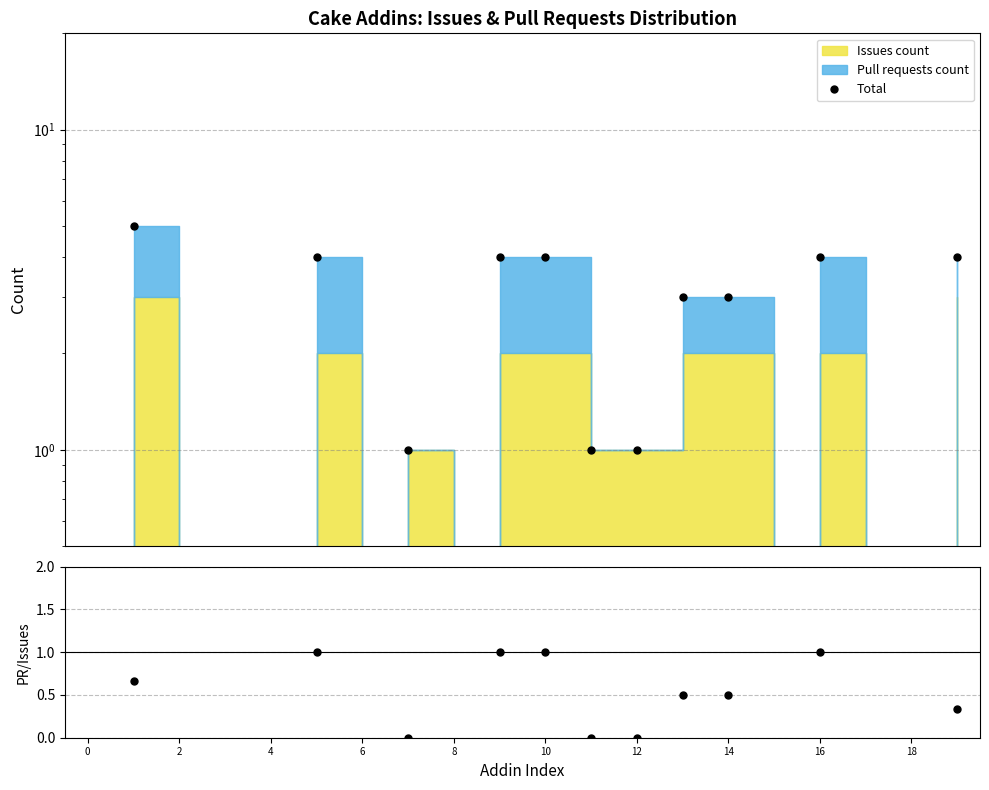

Is this an area chart (filled region under the line)?

No